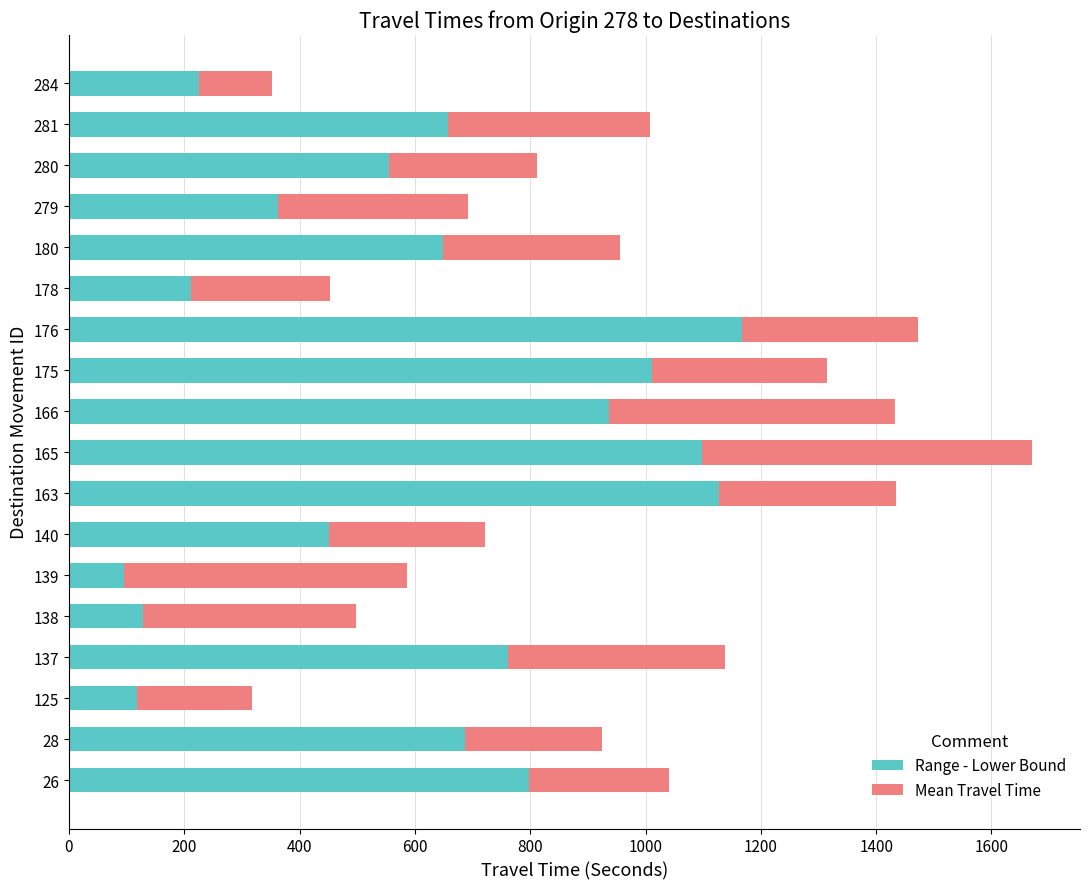

What is the maximum value for Range - Lower Bound?

1168